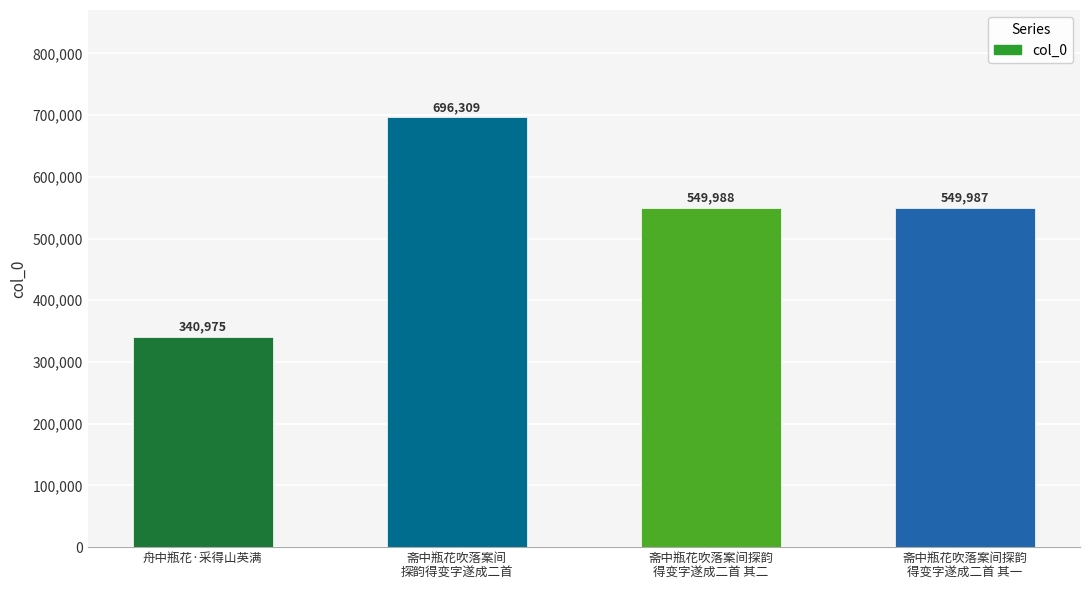

Are the bars horizontal?

No